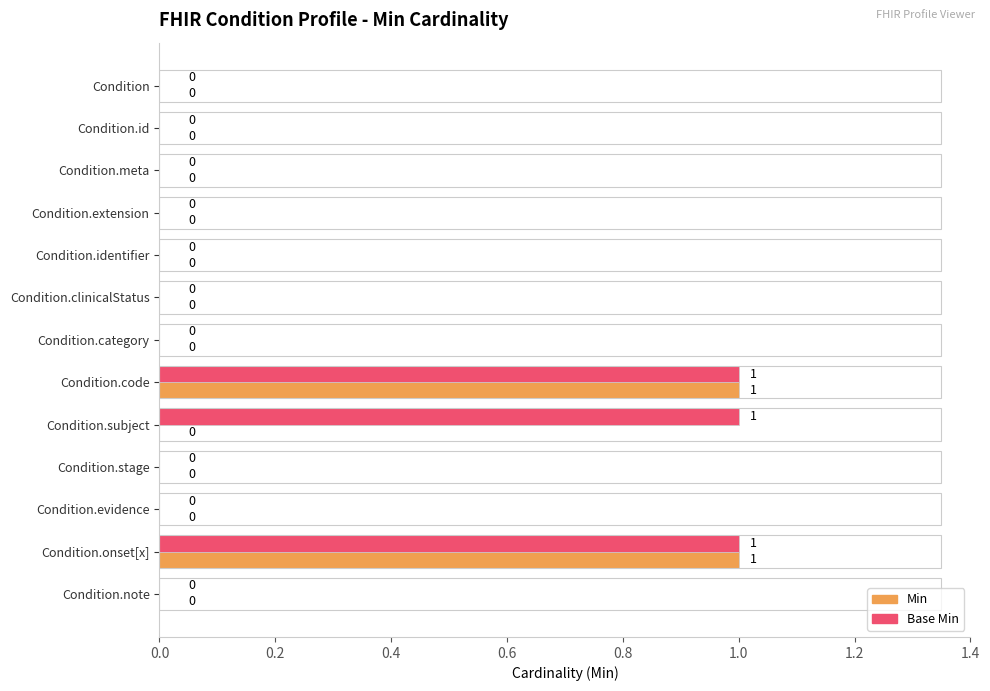

How many Min values are between 0 and 1?

13